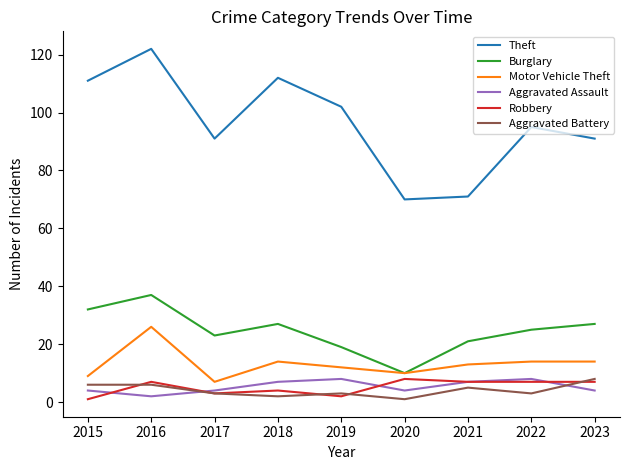

Reading left to right, transcribe all the data shown in this chart.

Theft: 2015=111	2016=122	2017=91	2018=112	2019=102	2020=70	2021=71	2022=95	2023=91
Burglary: 2015=32	2016=37	2017=23	2018=27	2019=19	2020=10	2021=21	2022=25	2023=27
Motor Vehicle Theft: 2015=9	2016=26	2017=7	2018=14	2019=12	2020=10	2021=13	2022=14	2023=14
Aggravated Assault: 2015=4	2016=2	2017=4	2018=7	2019=8	2020=4	2021=7	2022=8	2023=4
Robbery: 2015=1	2016=7	2017=3	2018=4	2019=2	2020=8	2021=7	2022=7	2023=7
Aggravated Battery: 2015=6	2016=6	2017=3	2018=2	2019=3	2020=1	2021=5	2022=3	2023=8